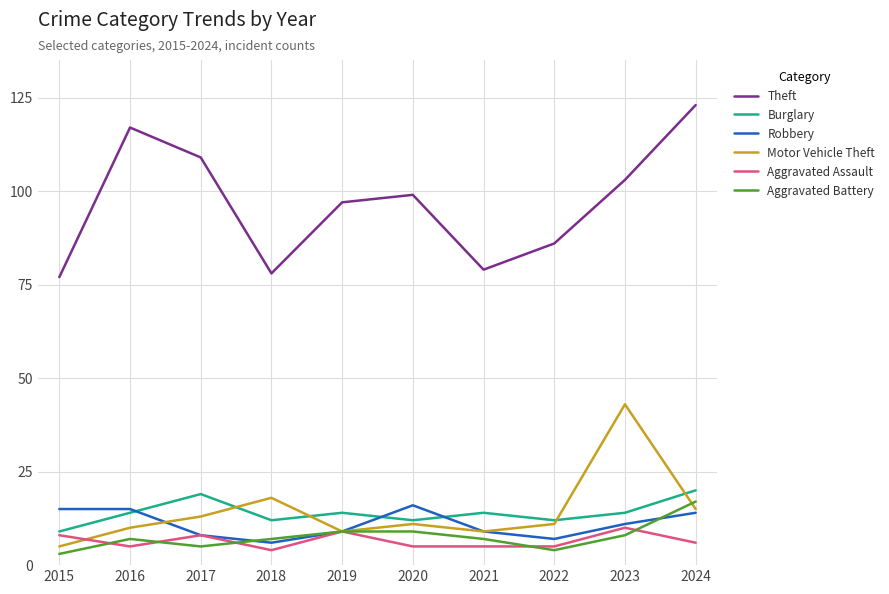

What is the smallest value displayed?

3